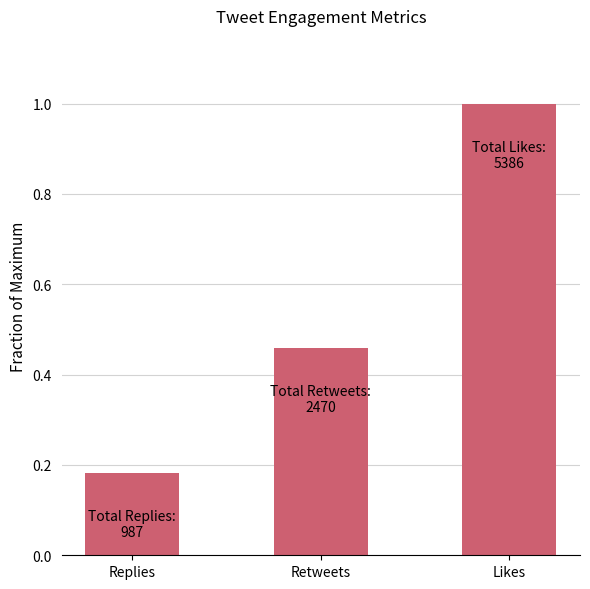

Rank the categories by value from lowest to highest.

Replies, Retweets, Likes